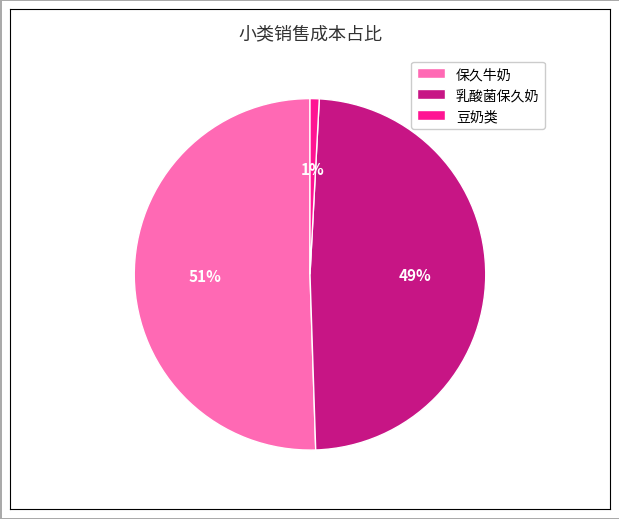

What is the smallest slice in the pie chart?

豆奶类